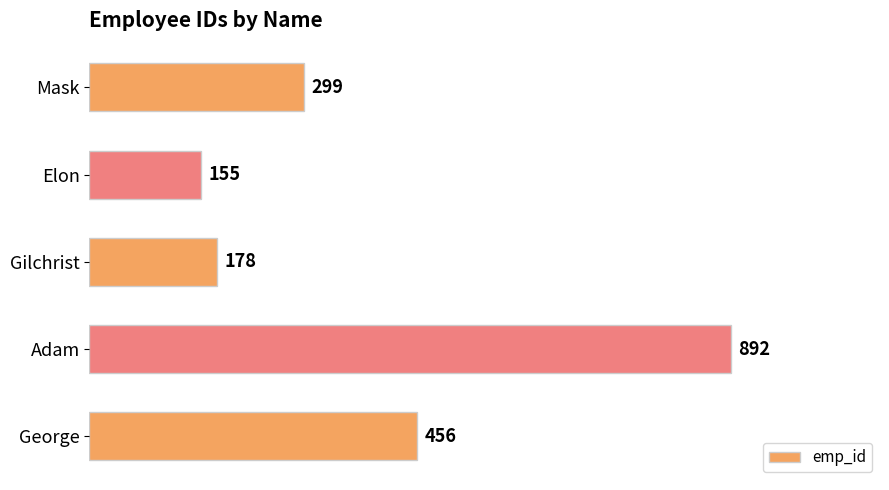

Approximately how many times larger is the value at Elon compared to George?

0.3